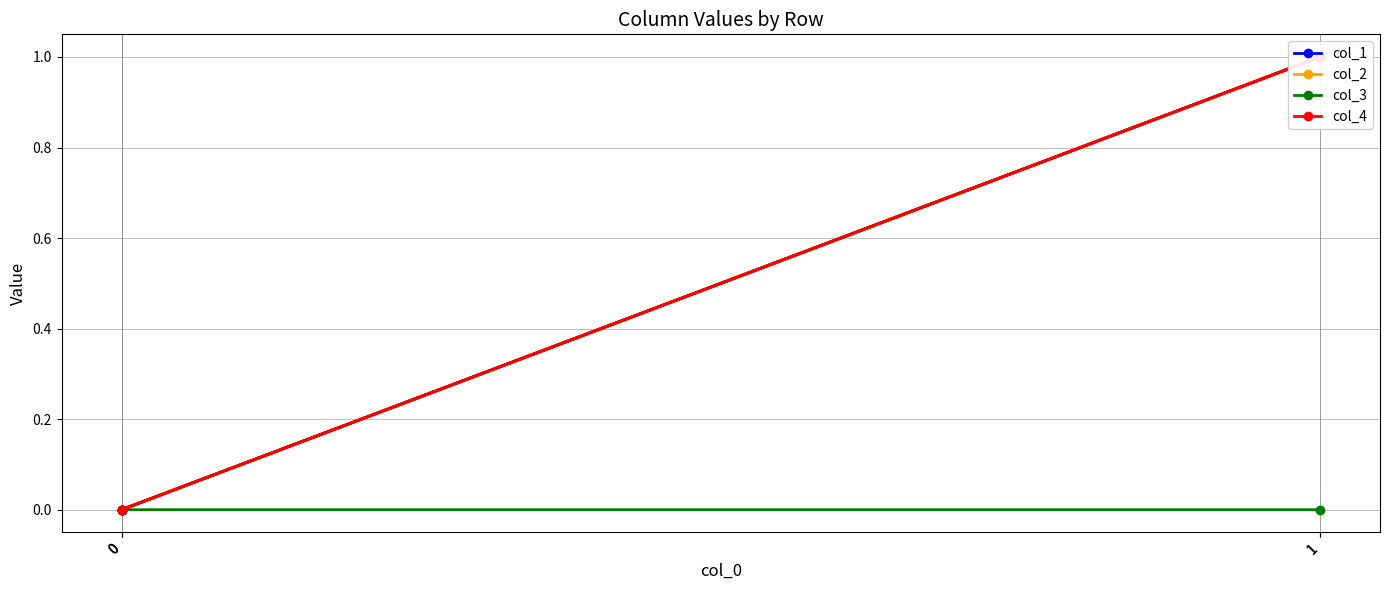

Which series has the largest total across all categories?

col_1